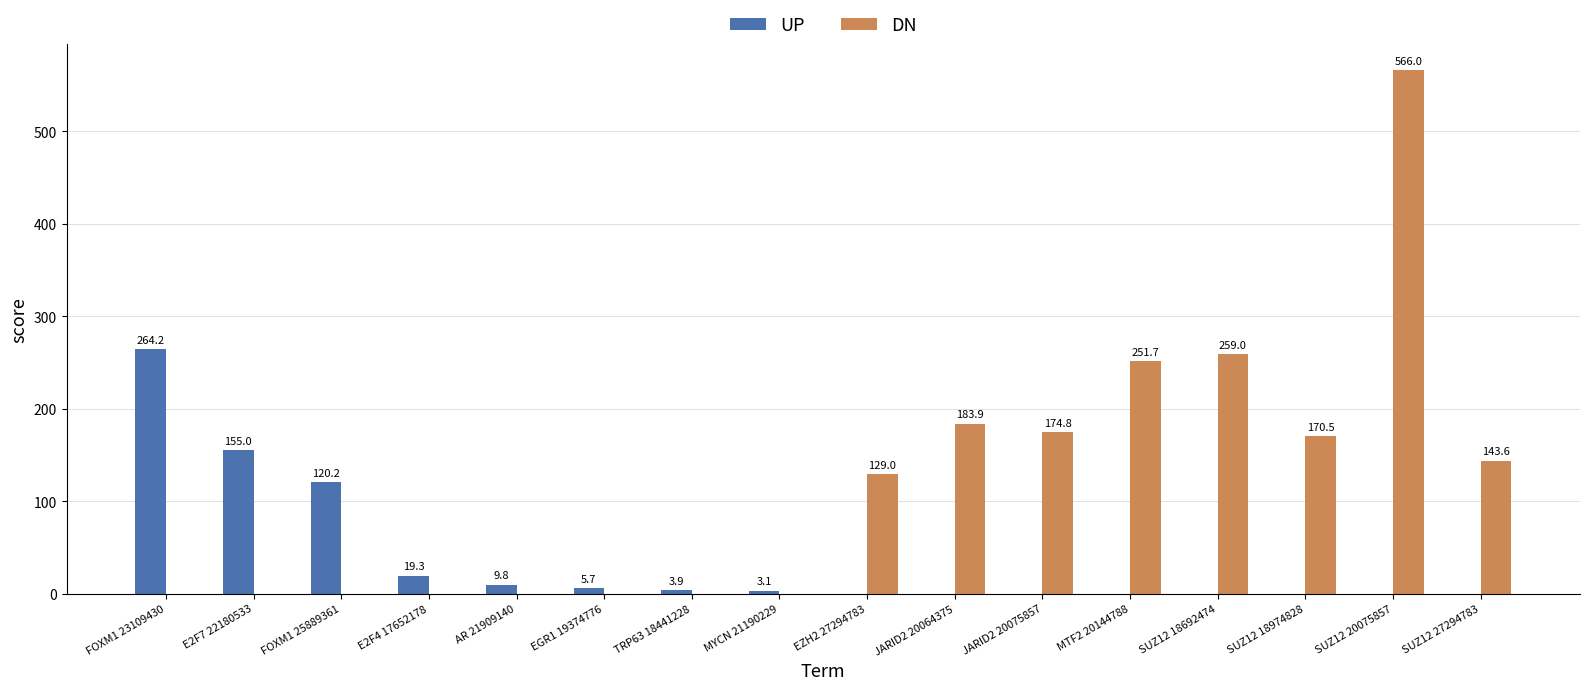

At which label does DN first exceed 128?

EZH2 27294783